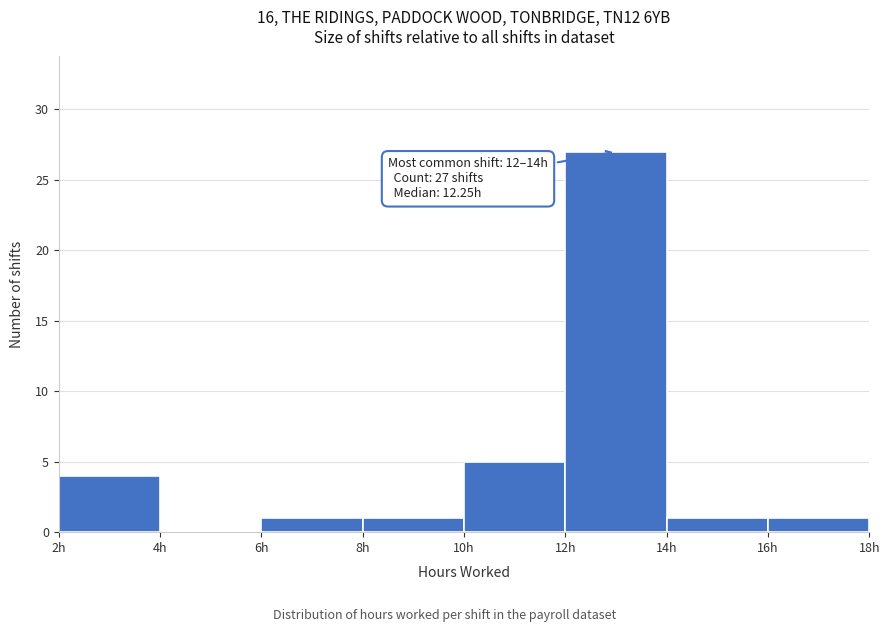

Which range on the x-axis has the tallest bar?

12 to 14